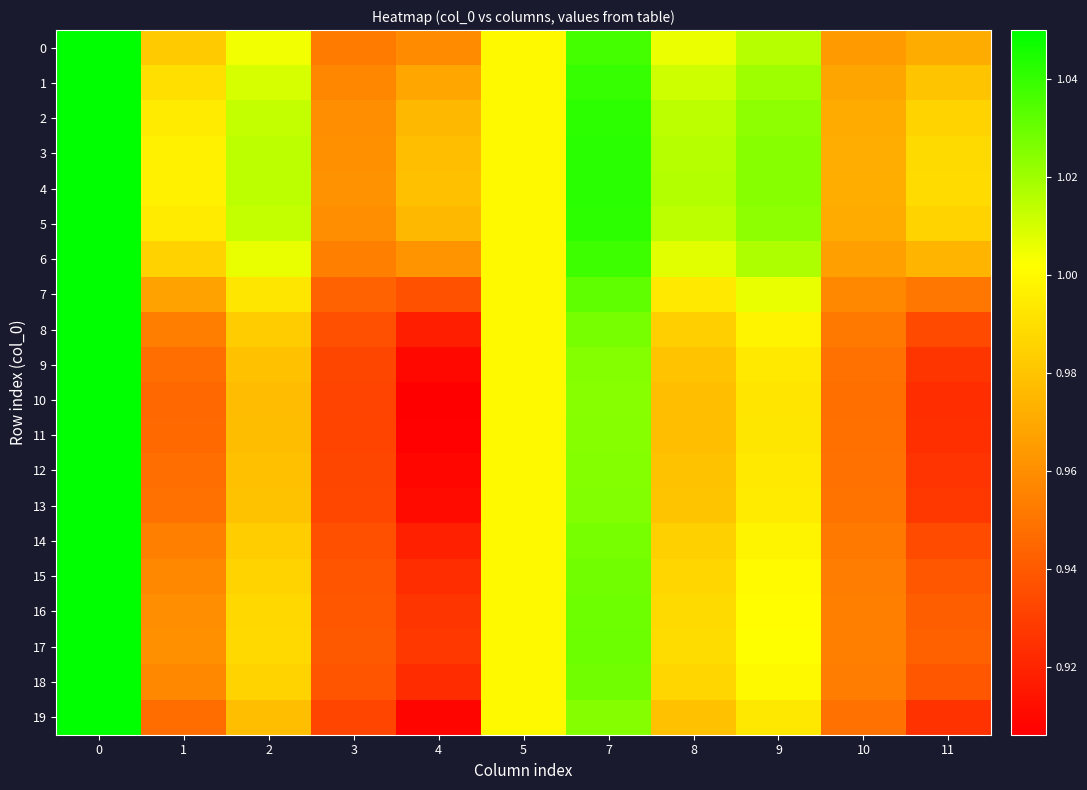

Reading right to left, list all the values displayed in this chart.

0: 11=1.0	10=1.0	9=1.0	8=1.0	7=1.0	5=1.0	4=1.0	3=1.0	2=1.0	1=1.0	0=1.1
1: 11=1.0	10=1.0	9=1.0	8=1.0	7=1.0	5=1.0	4=1.0	3=1.0	2=1.0	1=1.0	0=1.1
2: 11=1.0	10=1.0	9=1.0	8=1.0	7=1.0	5=1.0	4=1.0	3=1.0	2=1.0	1=1.0	0=1.1
3: 11=1.0	10=1.0	9=1.0	8=1.0	7=1.0	5=1.0	4=1.0	3=1.0	2=1.0	1=1.0	0=1.1
4: 11=1.0	10=1.0	9=1.0	8=1.0	7=1.0	5=1.0	4=1.0	3=1.0	2=1.0	1=1.0	0=1.1
5: 11=1.0	10=1.0	9=1.0	8=1.0	7=1.0	5=1.0	4=1.0	3=1.0	2=1.0	1=1.0	0=1.1
6: 11=1.0	10=1.0	9=1.0	8=1.0	7=1.0	5=1.0	4=1.0	3=1.0	2=1.0	1=1.0	0=1.1
7: 11=1.0	10=1.0	9=1.0	8=1.0	7=1.0	5=1.0	4=0.9	3=0.9	2=1.0	1=1.0	0=1.1
8: 11=0.9	10=1.0	9=1.0	8=1.0	7=1.0	5=1.0	4=0.9	3=0.9	2=1.0	1=1.0	0=1.1
9: 11=0.9	10=0.9	9=1.0	8=1.0	7=1.0	5=1.0	4=0.9	3=0.9	2=1.0	1=0.9	0=1.1
10: 11=0.9	10=0.9	9=1.0	8=1.0	7=1.0	5=1.0	4=0.9	3=0.9	2=1.0	1=0.9	0=1.1
11: 11=0.9	10=0.9	9=1.0	8=1.0	7=1.0	5=1.0	4=0.9	3=0.9	2=1.0	1=0.9	0=1.1
12: 11=0.9	10=0.9	9=1.0	8=1.0	7=1.0	5=1.0	4=0.9	3=0.9	2=1.0	1=0.9	0=1.1
13: 11=0.9	10=0.9	9=1.0	8=1.0	7=1.0	5=1.0	4=0.9	3=0.9	2=1.0	1=0.9	0=1.1
14: 11=0.9	10=1.0	9=1.0	8=1.0	7=1.0	5=1.0	4=0.9	3=0.9	2=1.0	1=1.0	0=1.1
15: 11=0.9	10=1.0	9=1.0	8=1.0	7=1.0	5=1.0	4=0.9	3=0.9	2=1.0	1=1.0	0=1.1
16: 11=0.9	10=1.0	9=1.0	8=1.0	7=1.0	5=1.0	4=0.9	3=0.9	2=1.0	1=1.0	0=1.1
17: 11=0.9	10=1.0	9=1.0	8=1.0	7=1.0	5=1.0	4=0.9	3=0.9	2=1.0	1=1.0	0=1.1
18: 11=0.9	10=1.0	9=1.0	8=1.0	7=1.0	5=1.0	4=0.9	3=0.9	2=1.0	1=1.0	0=1.1
19: 11=0.9	10=0.9	9=1.0	8=1.0	7=1.0	5=1.0	4=0.9	3=0.9	2=1.0	1=0.9	0=1.1